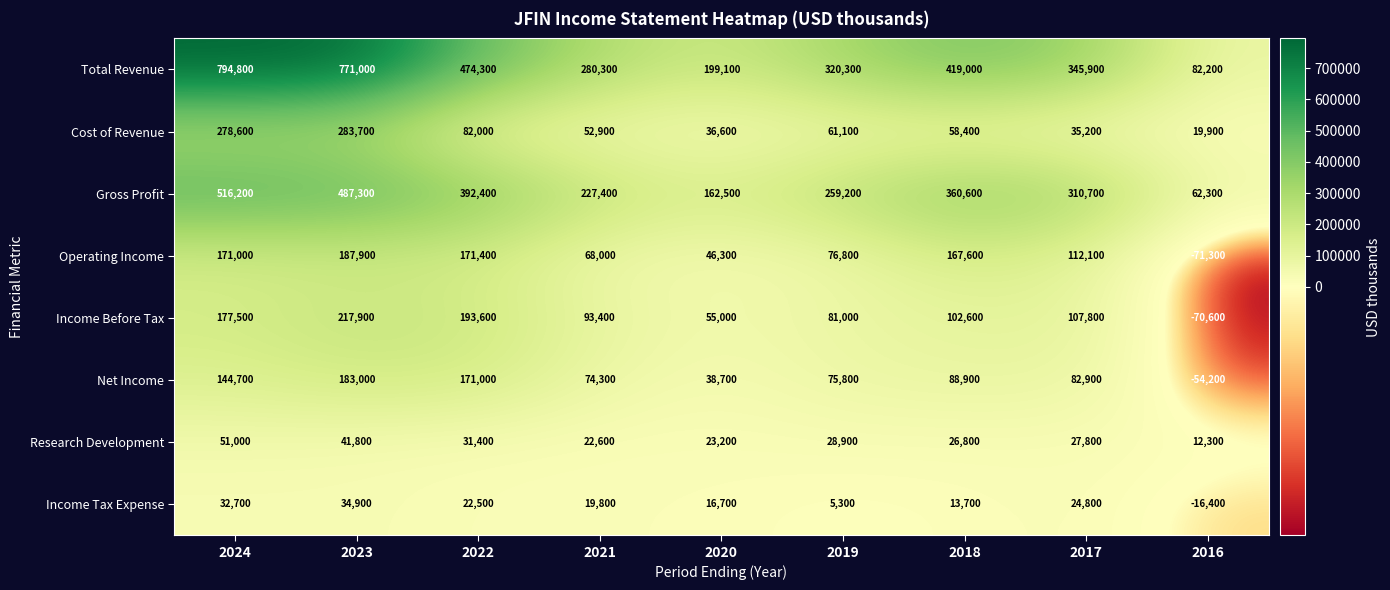

Count the number of data series in this chart.

8